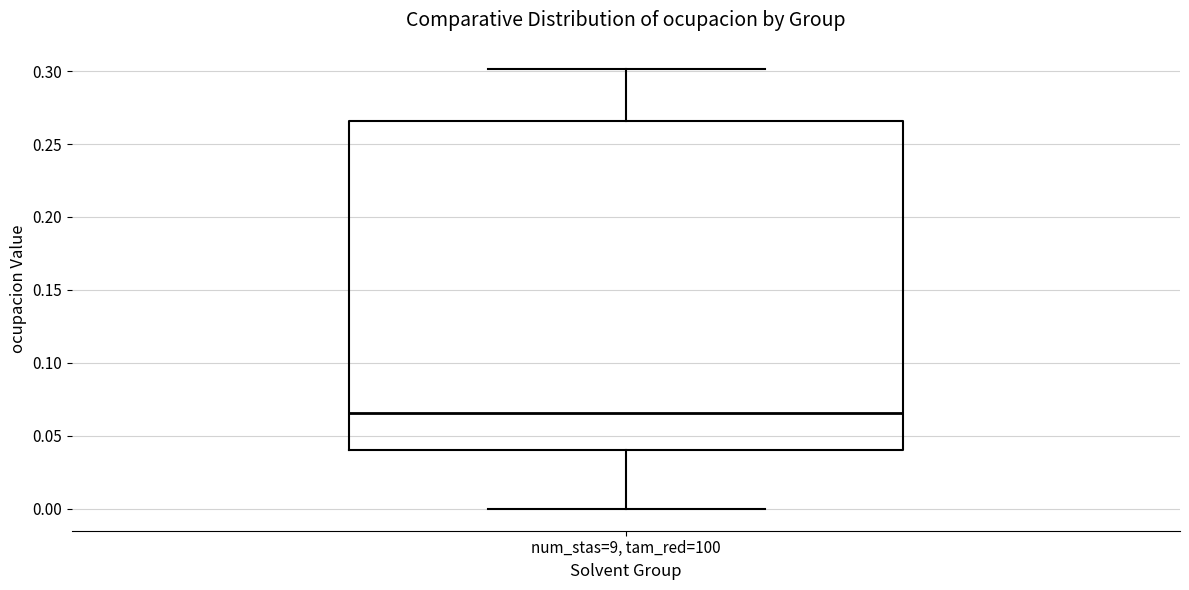

Read this box plot against the y-axis: the position of the median line, the range covered by the box, and the ends of both whiskers. The values are not printed on the chart, so give them approximately, as read against the axis.

median 0.065, box 0.040 to 0.265, whiskers 0.000 to 0.300